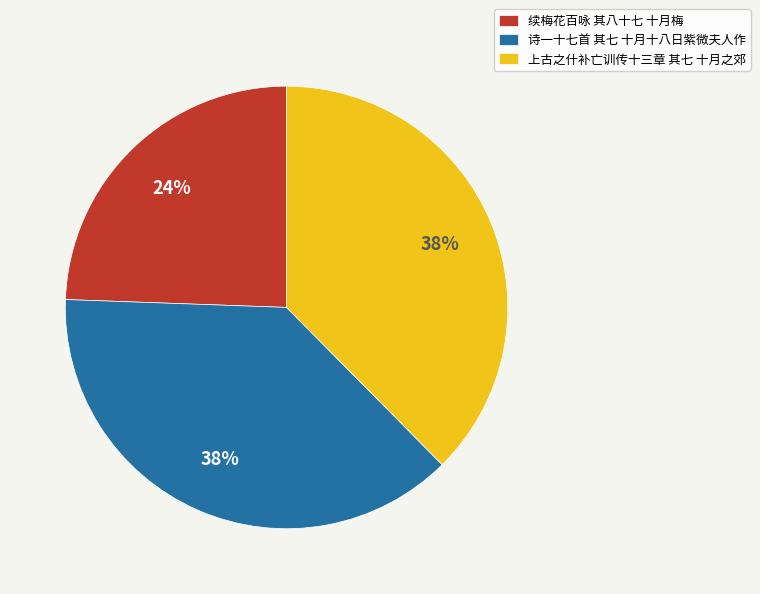

What percentage is the 上古之什补亡训传十三章 其七 十月之郊 slice, to the nearest percent?

38%